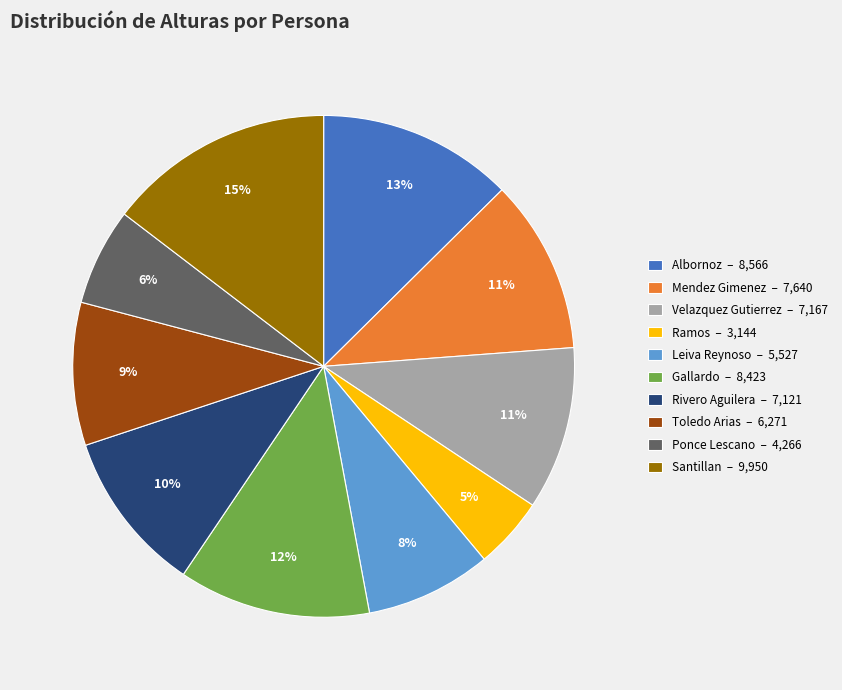

Between Rivero Aguilera – 7,121 and Albornoz – 8,566, which is larger?

Albornoz – 8,566